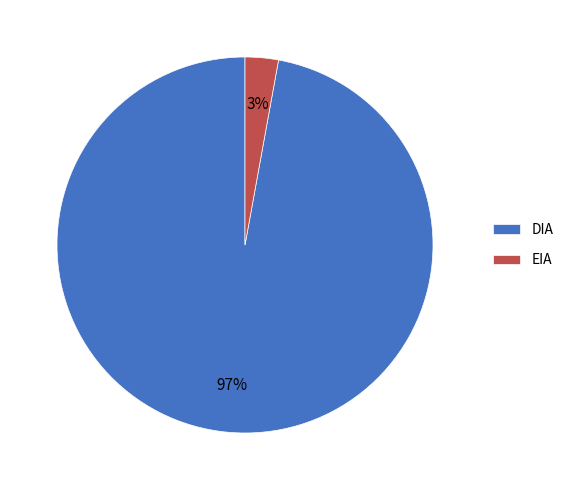

Between EIA and DIA, which is larger?

DIA